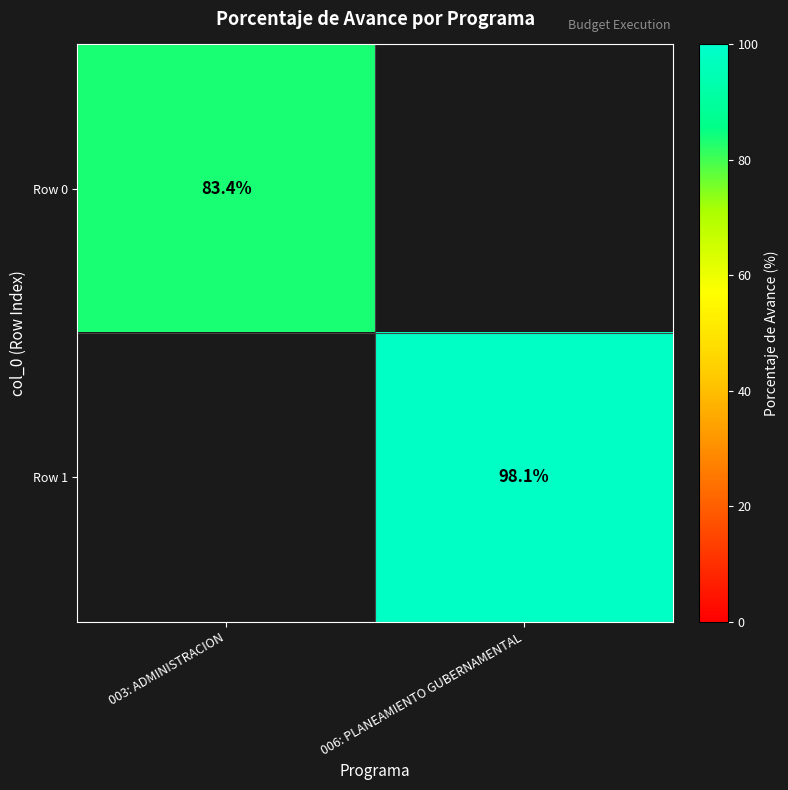

The Row 0 series shows 135.6 at 003: ADMINISTRACION. True or false?

False